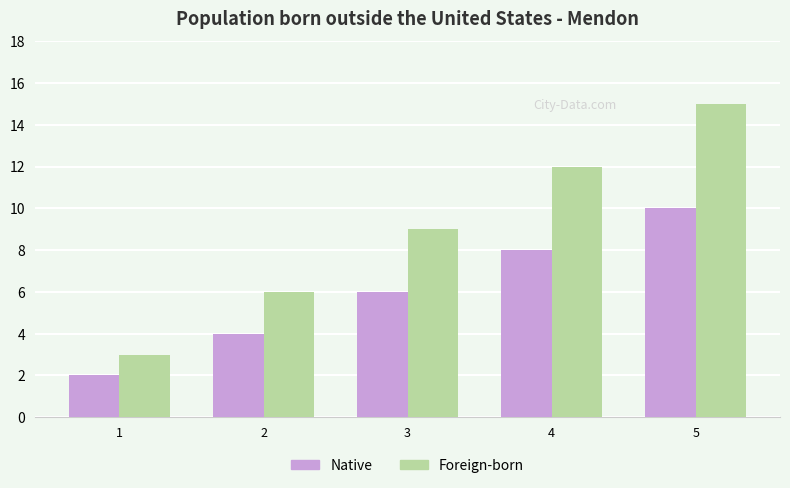

At which category is the sum across all series the highest?

5